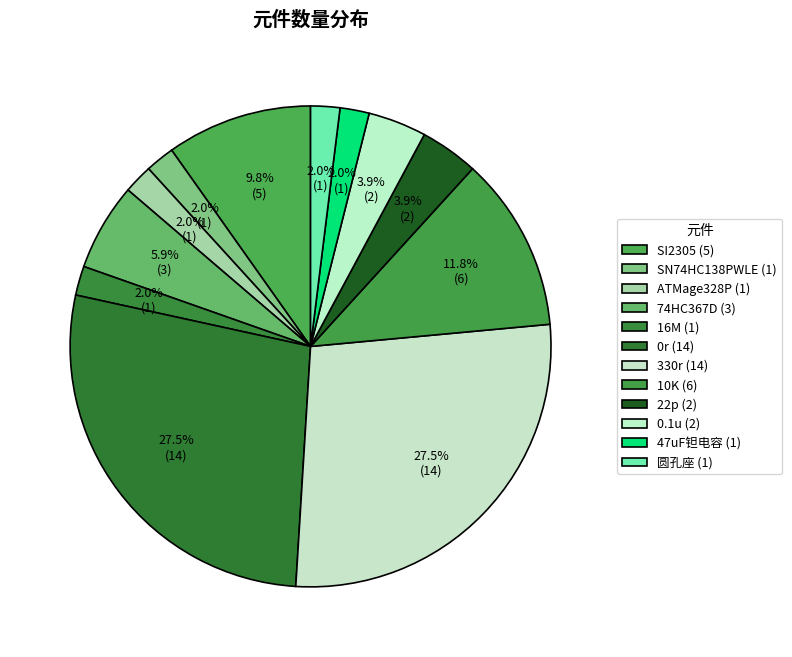

The 16M slice represents 2% of the pie. True or false?

True